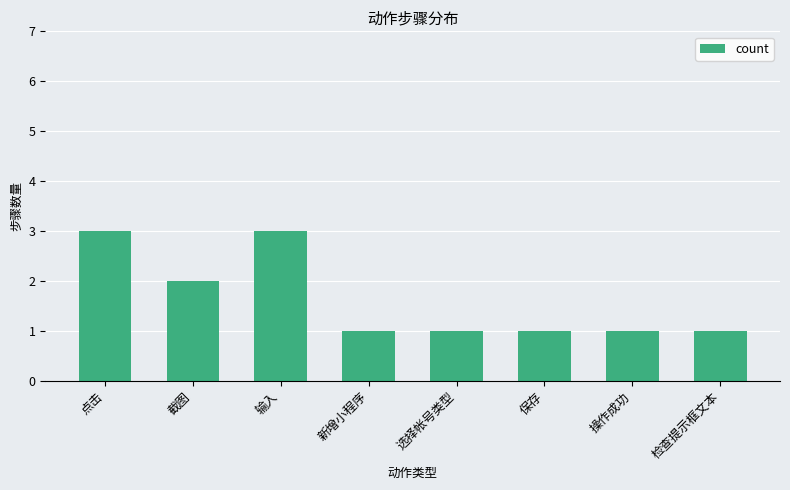

The value at 选择帐号类型 is 1. True or false?

True